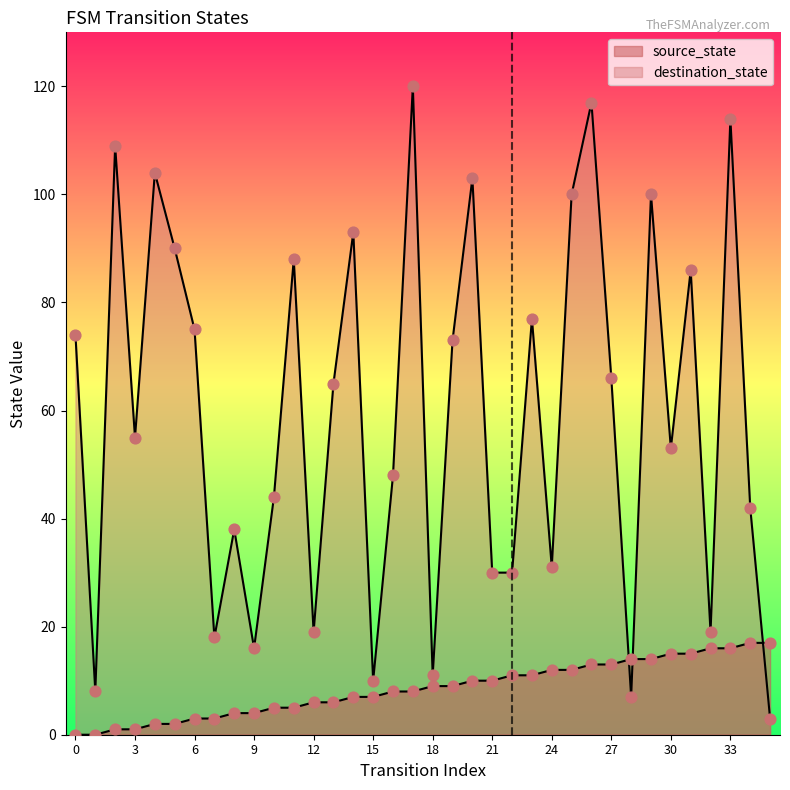

What is the total value across all series at 24?

43